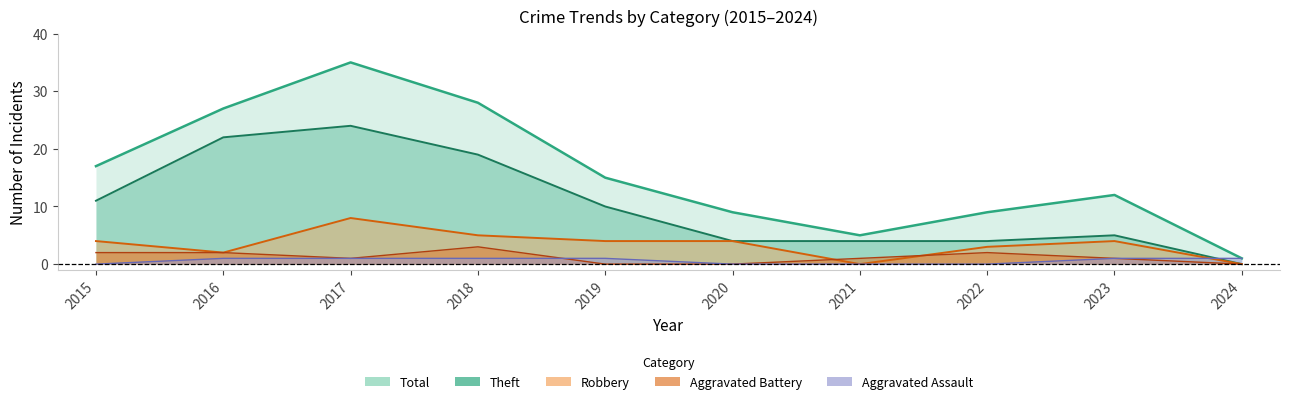

At which label is Aggravated Battery closest to 1?

2017